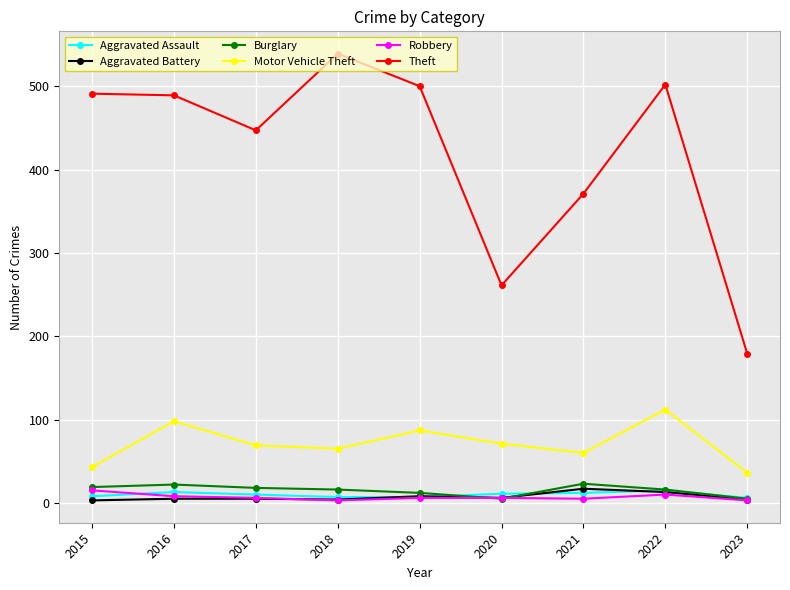

How many interior local valleys does the Motor Vehicle Theft series have?

2